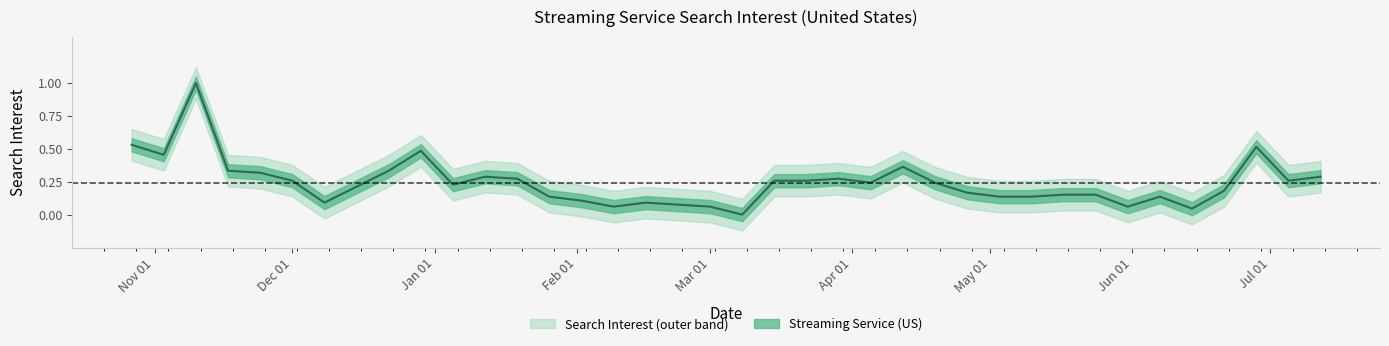

What is the greatest value displayed?

1.0